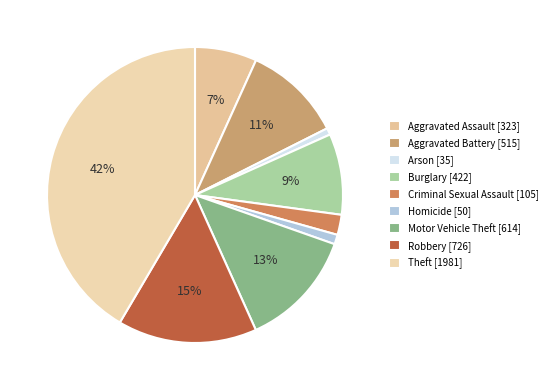

What percentage is the Criminal Sexual Assault slice, to the nearest percent?

2%